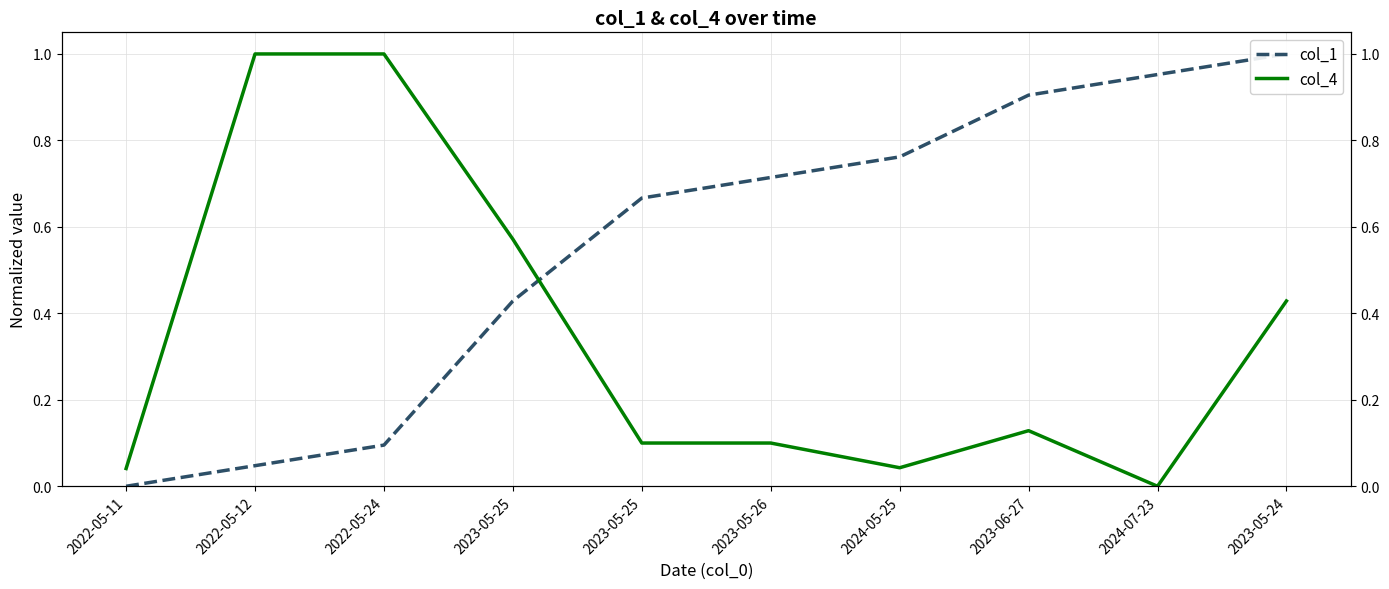

Rank the series by their maximum value, from highest to lowest.

col_1, col_4